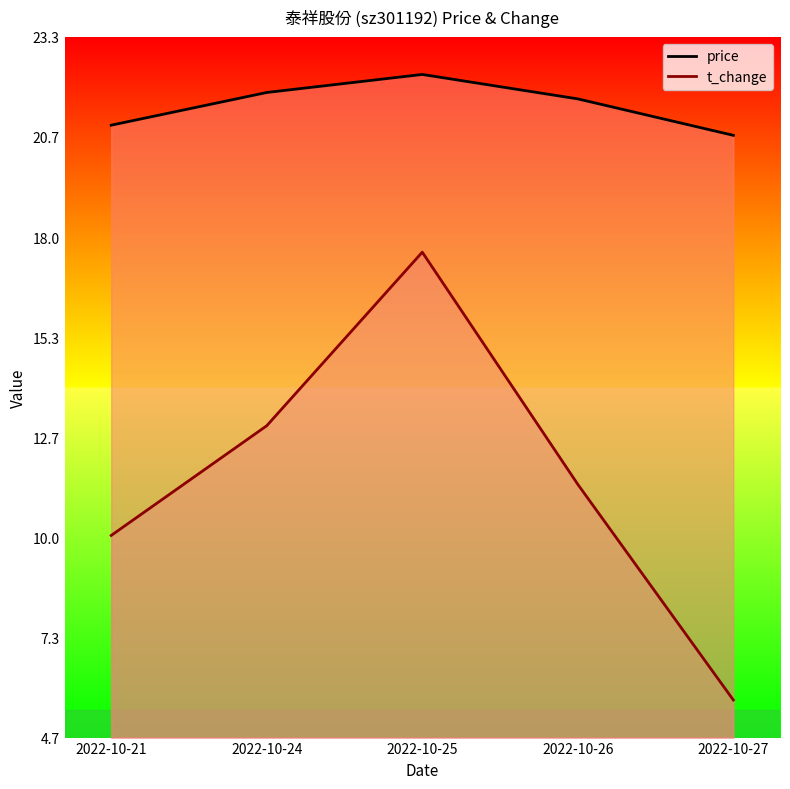

Read the price value at 2022-10-24.

21.9